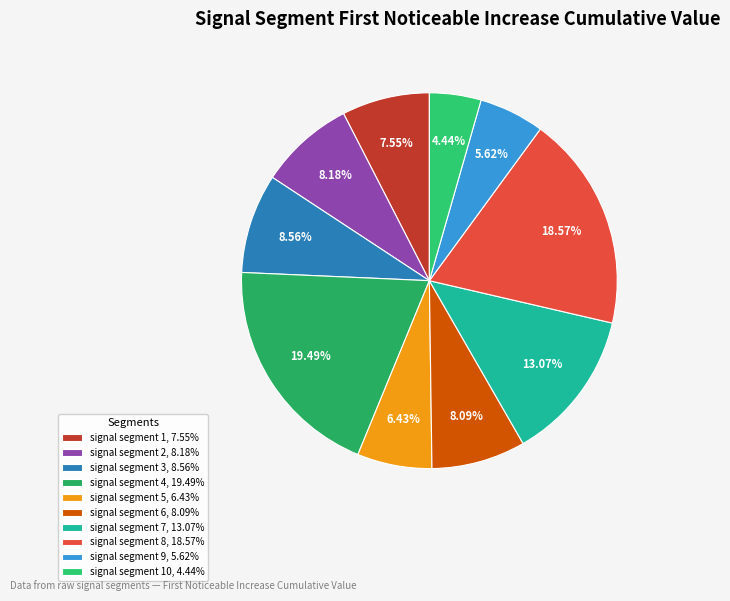

Count the number of slices in the pie.

10